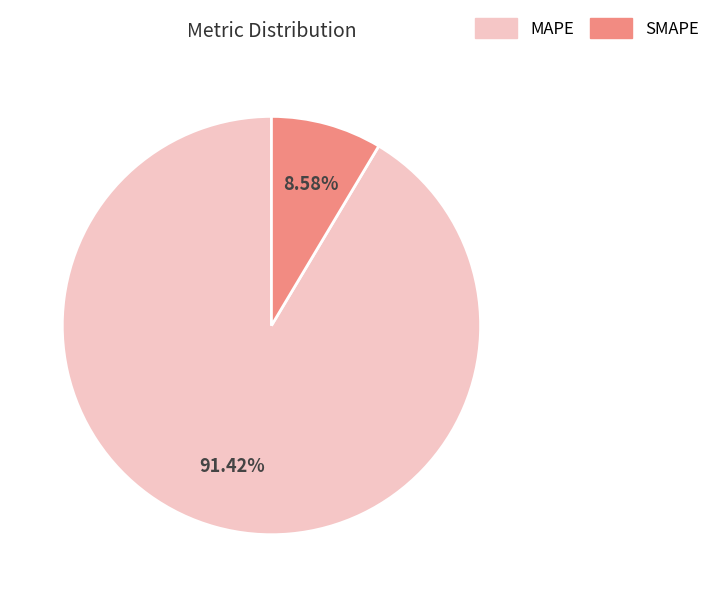

What is the majority slice?

MAPE